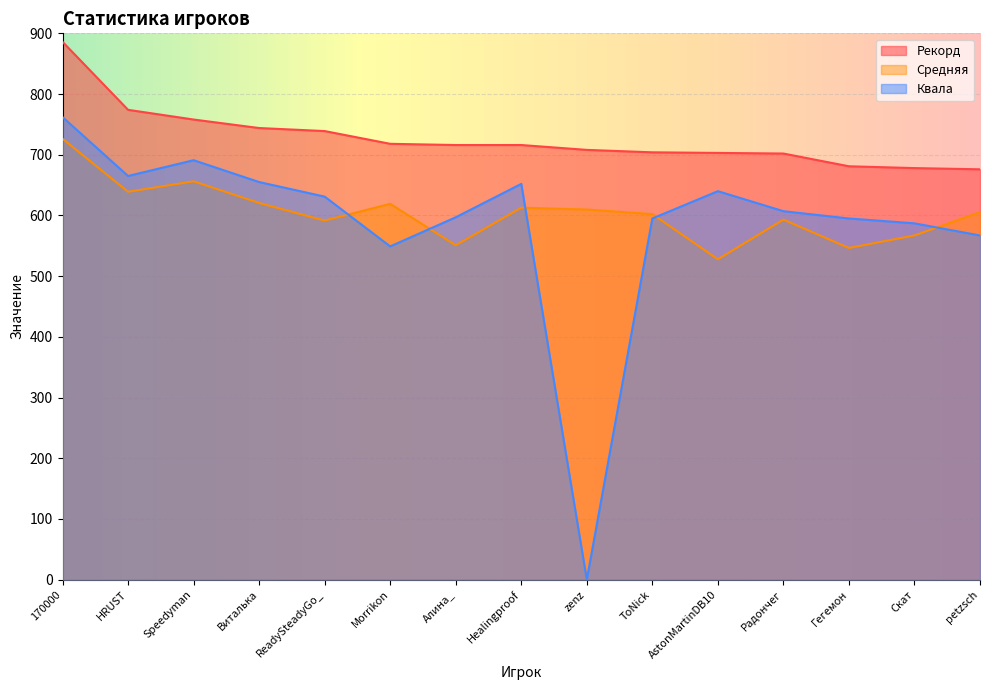

Count the number of categories in the chart.

15